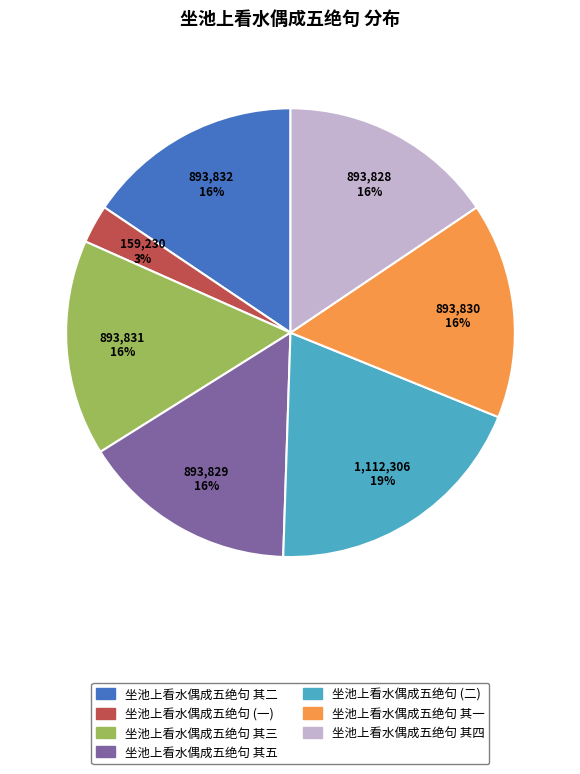

Is it true that 坐池上看水偶成五绝句 其一 is 1% of the pie?

False